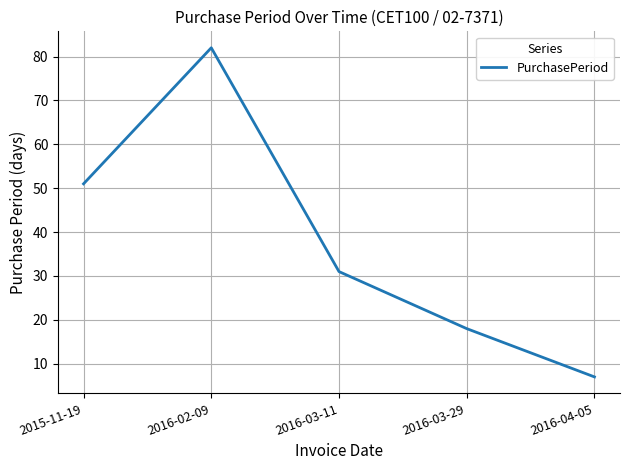

Reading left to right, transcribe all the data shown in this chart.

2015-11-19=51	2016-02-09=82	2016-03-11=31	2016-03-29=18	2016-04-05=7